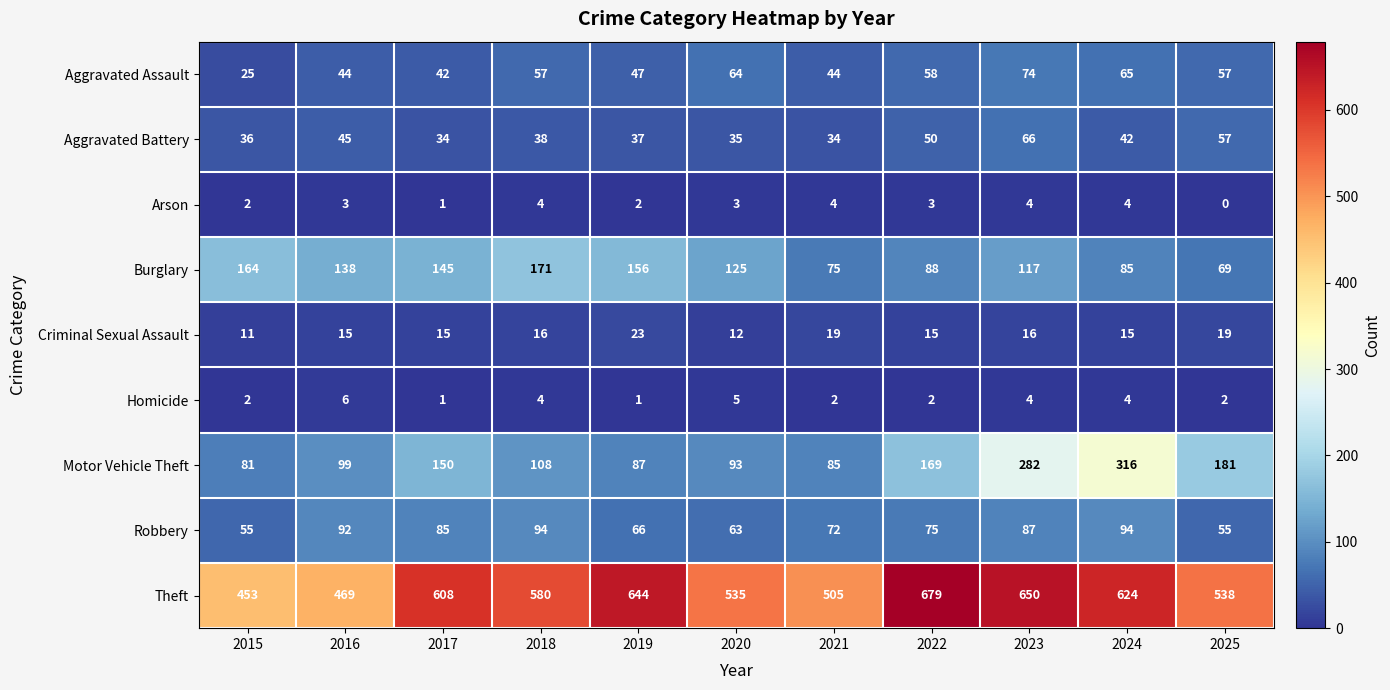

True or false: Arson has a value of 0 at 2025.

True